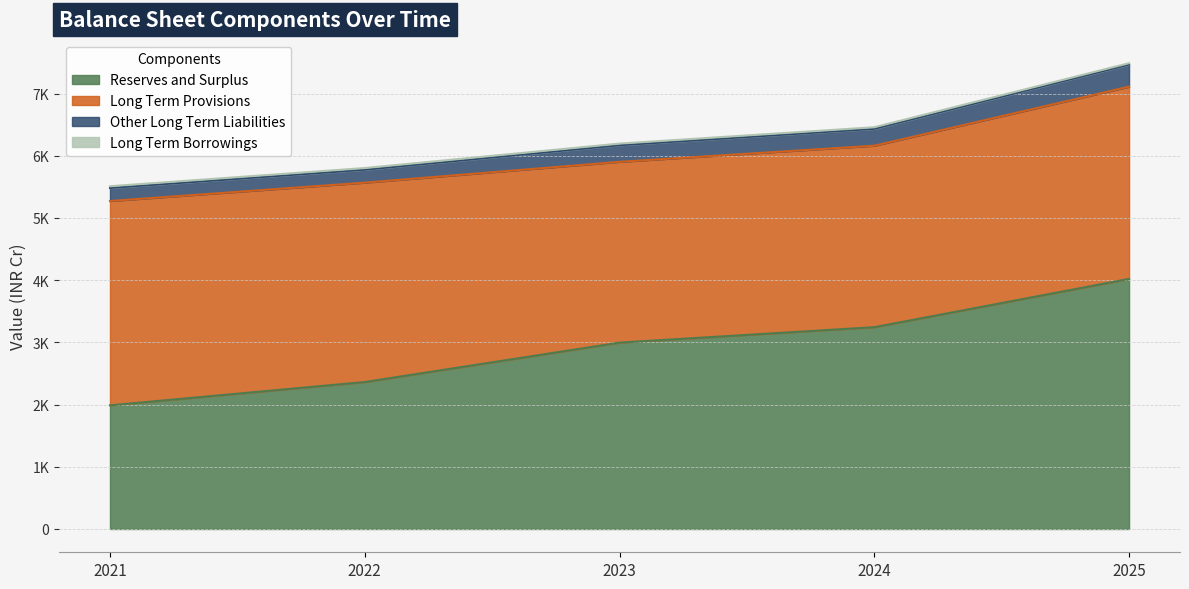

Does the chart display data point markers on the line(s)?

No